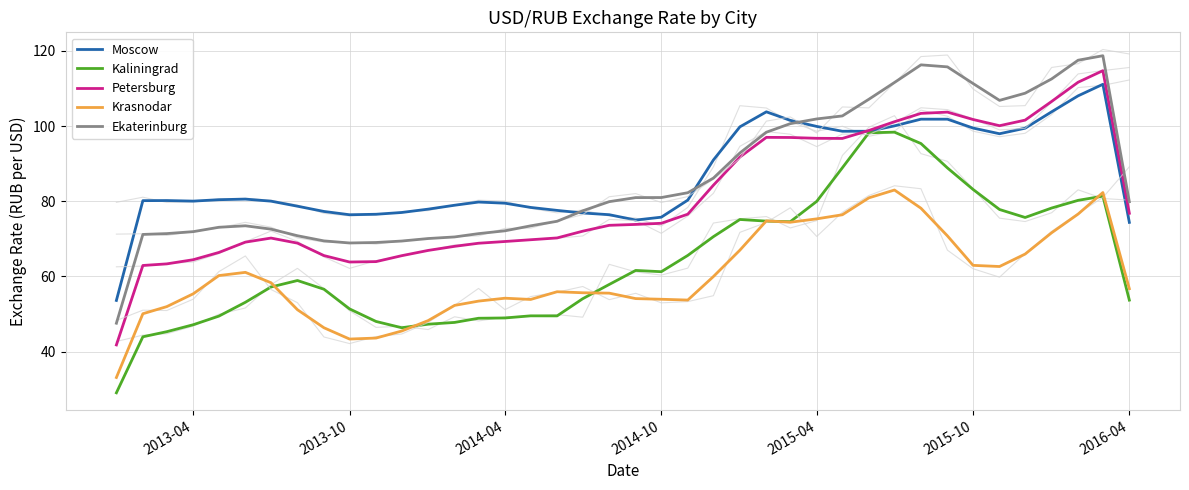

The Krasnodar series shows 56.7 at 2016-04. True or false?

True